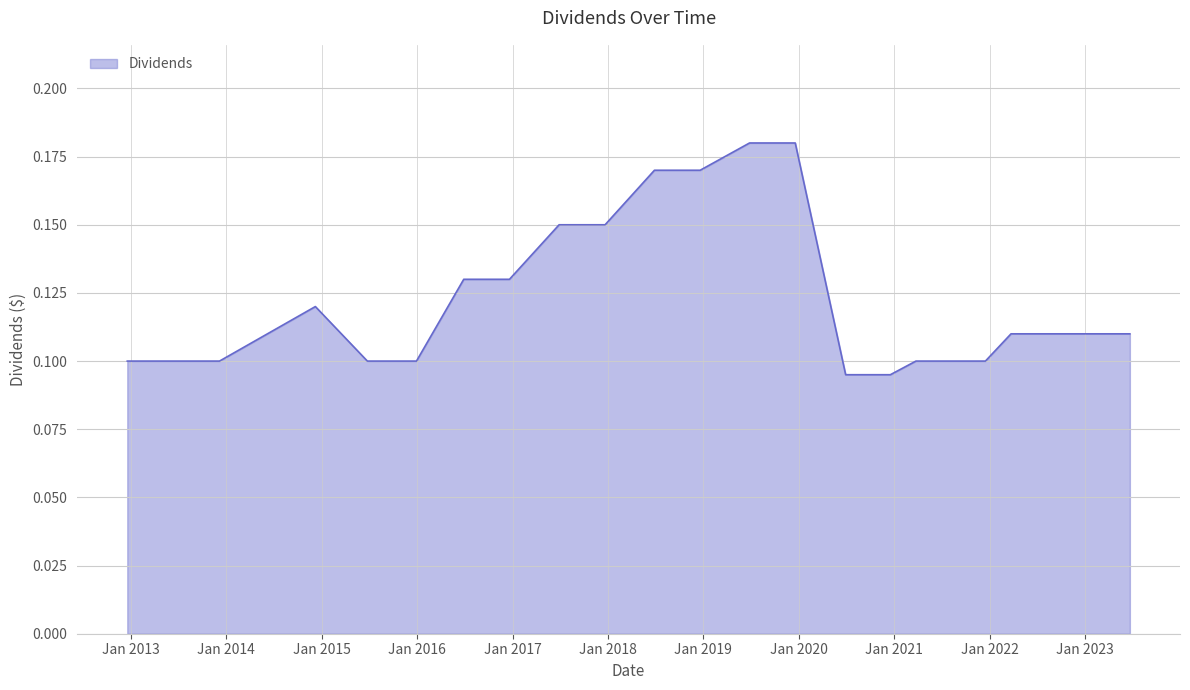

Which category has the lowest value across all series?

2020-06-29